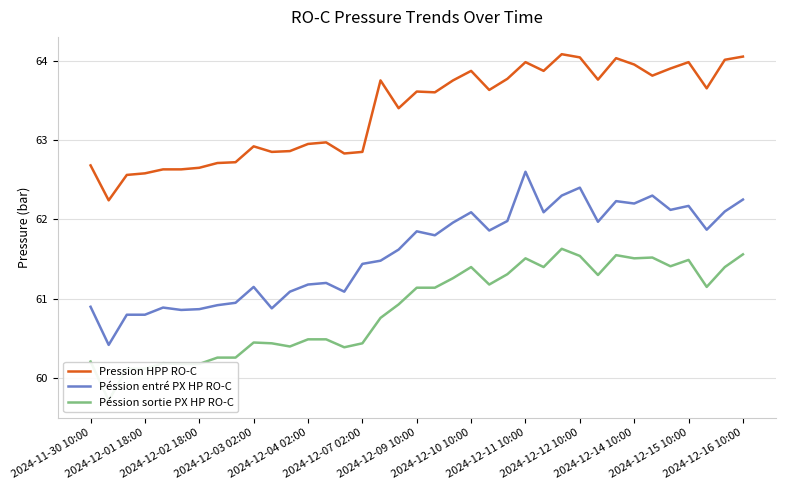

What are all the series names shown in the legend?

Pression HPP RO-C, Péssion entré PX HP RO-C, Péssion sortie PX HP RO-C